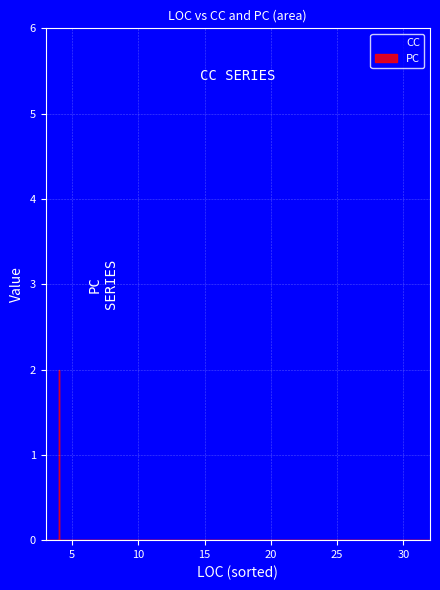

What are all the series names shown in the legend?

CC, PC